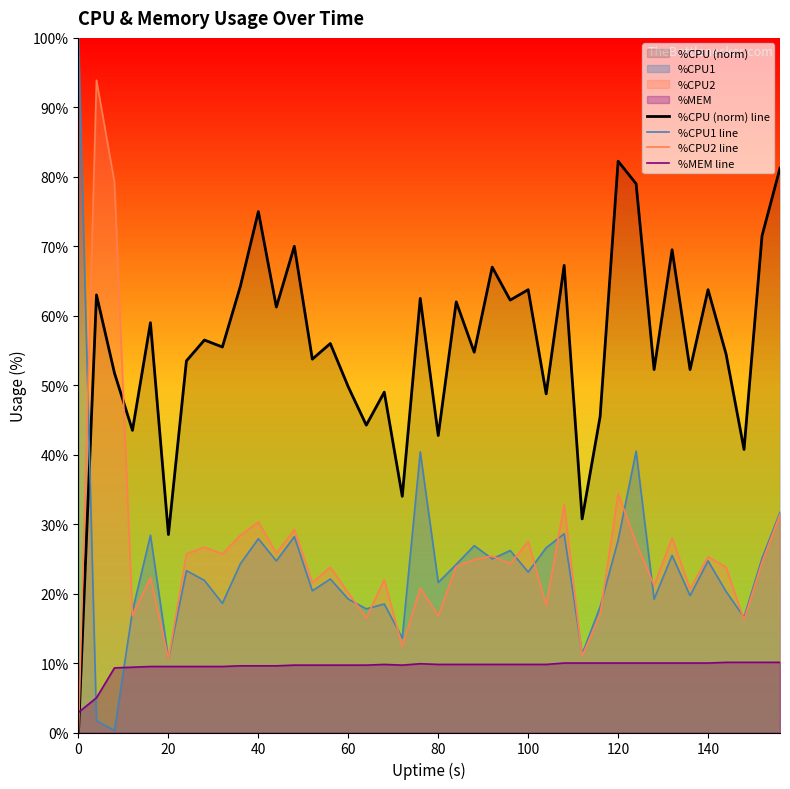

Which series has the largest range (max minus min)?

%CPU1 line